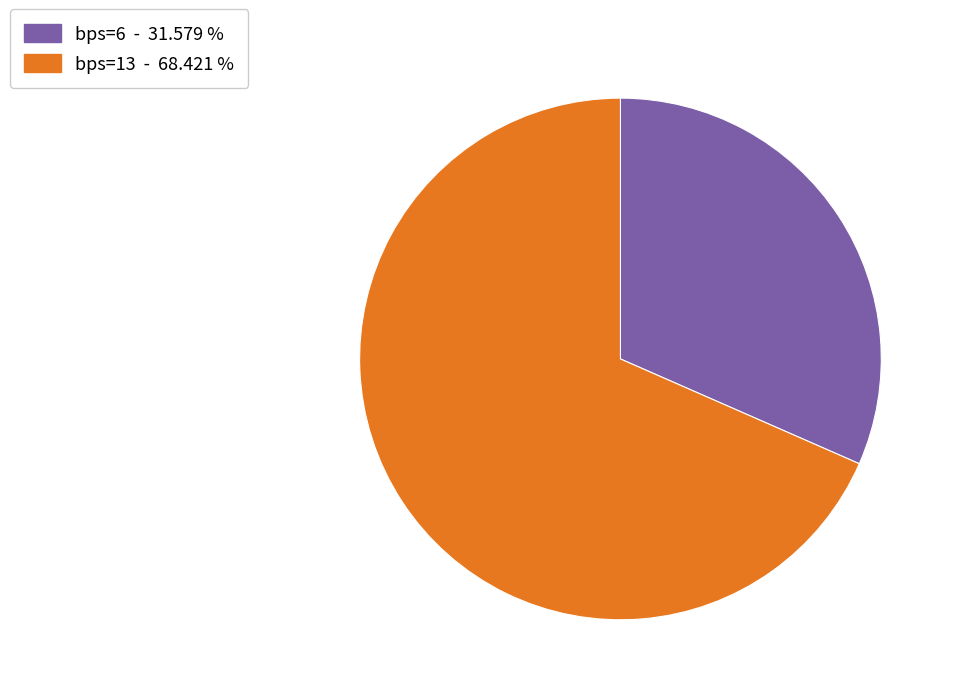

Do bps=13 - 68.421 % and bps=6 - 31.579 % together represent more than half of the pie?

Yes